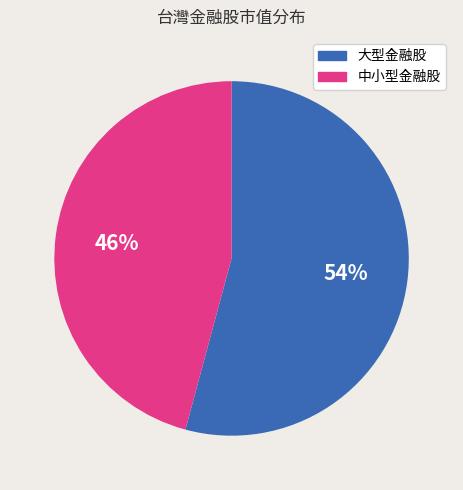

Does any single category account for the majority?

Yes